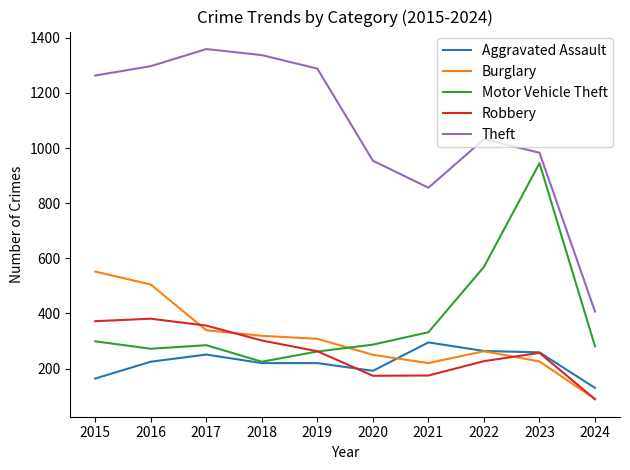

Where does the Burglary series first go above 308?

2015